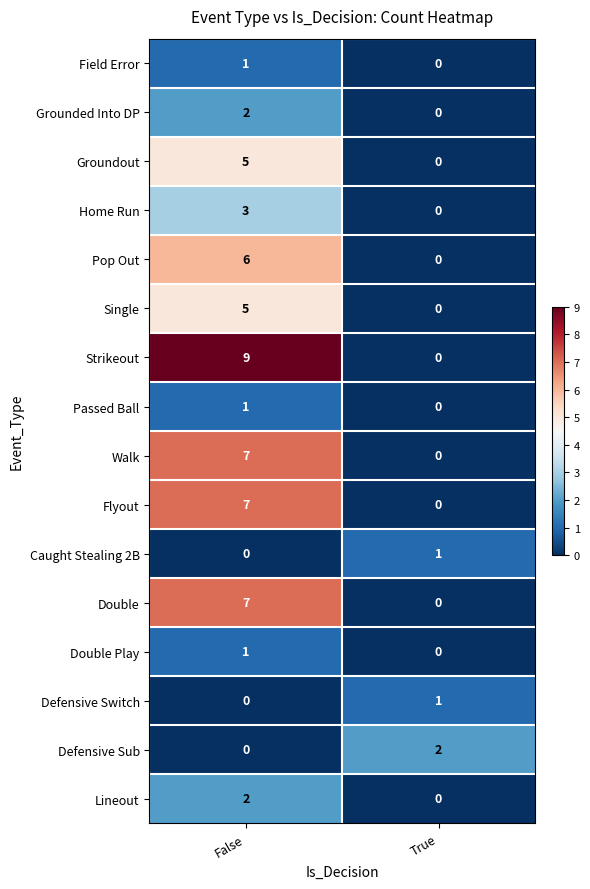

What is the approximate value of Home Run at False?

3